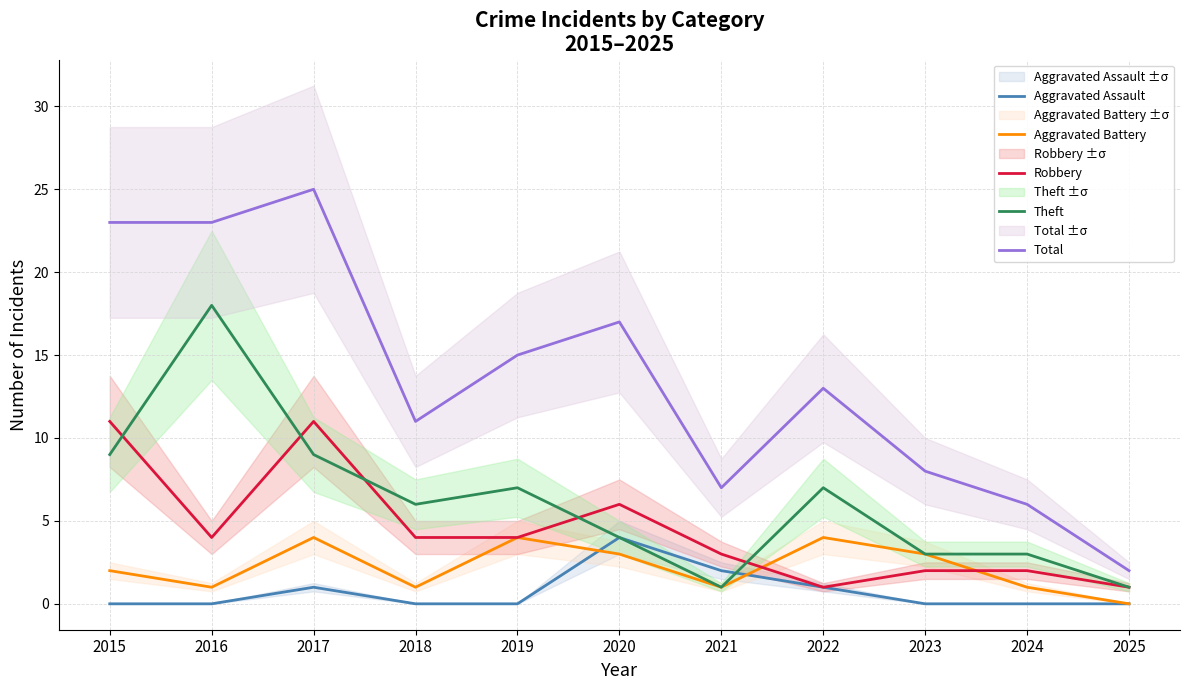

How many Robbery values are between 2 and 6?

7